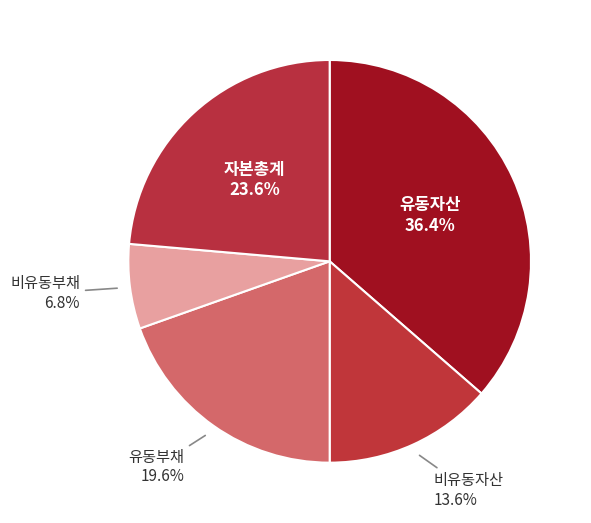

How many slices are in this pie chart?

5